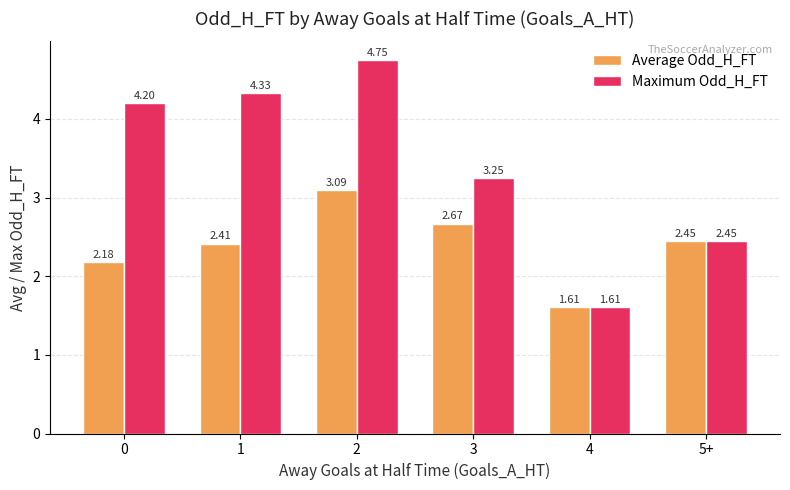

Rank the series by their average value, from lowest to highest.

Average Odd_H_FT, Maximum Odd_H_FT